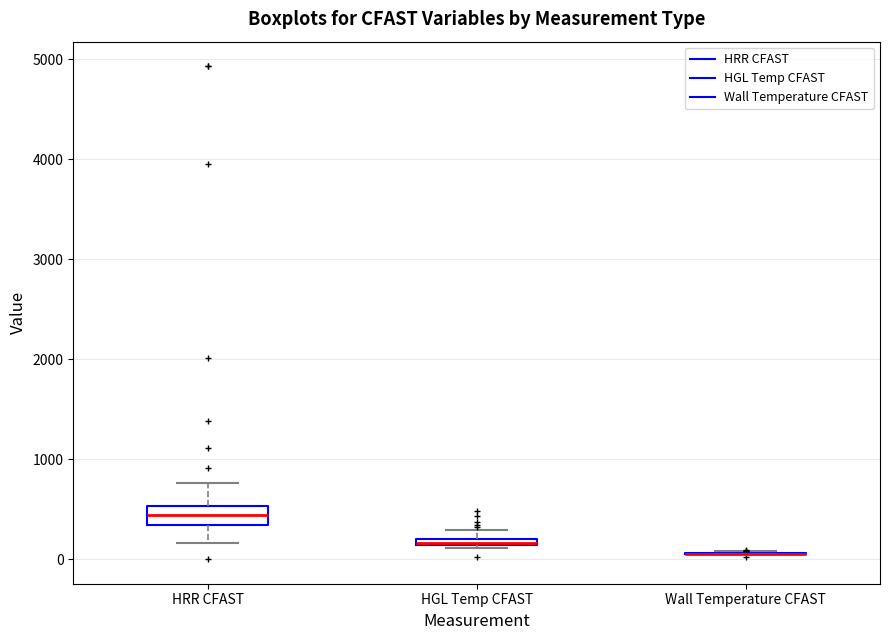

Comparing the boxes themselves (not the whiskers), which one is the tallest?

HRR CFAST